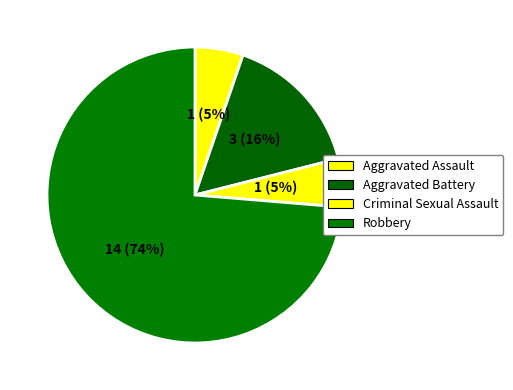

True or false: Robbery accounts for 74% of the total.

True